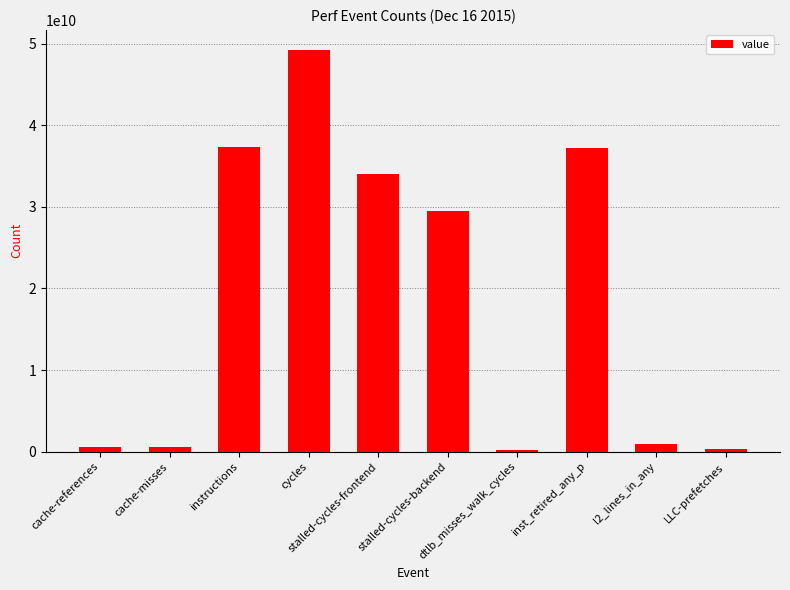

What is the greatest value displayed?

49233260869